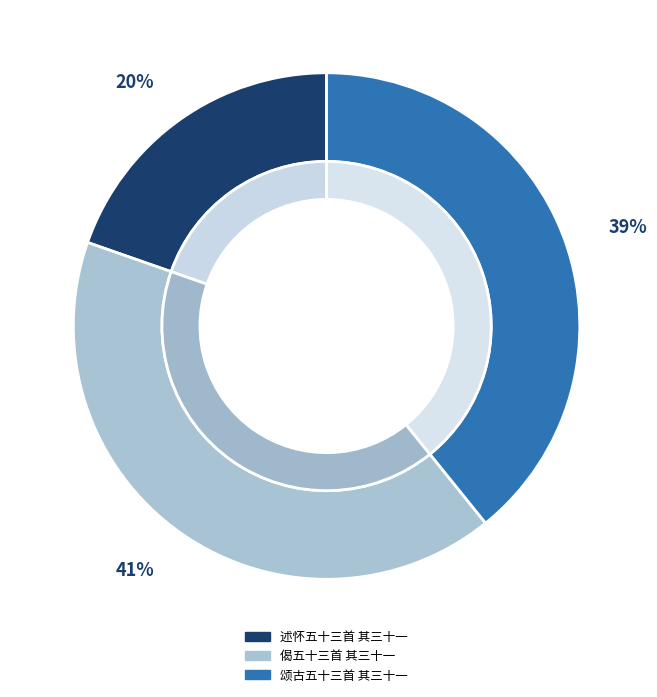

The 述怀五十三首 其三十一 slice represents 6% of the pie. True or false?

False